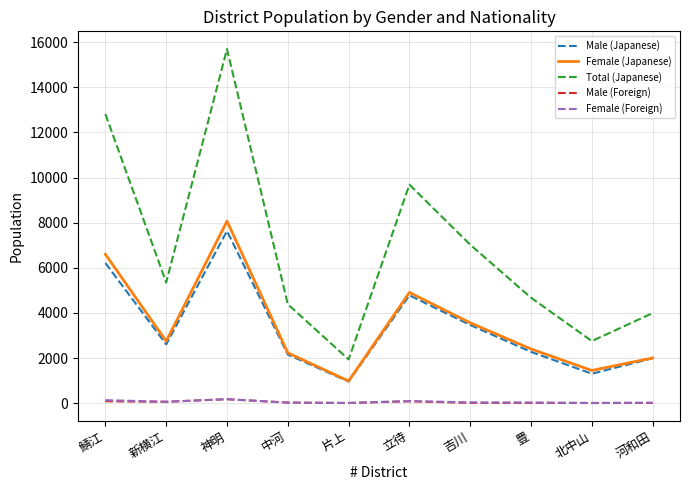

What are all the series names shown in the legend?

Male (Japanese), Female (Japanese), Total (Japanese), Male (Foreign), Female (Foreign)